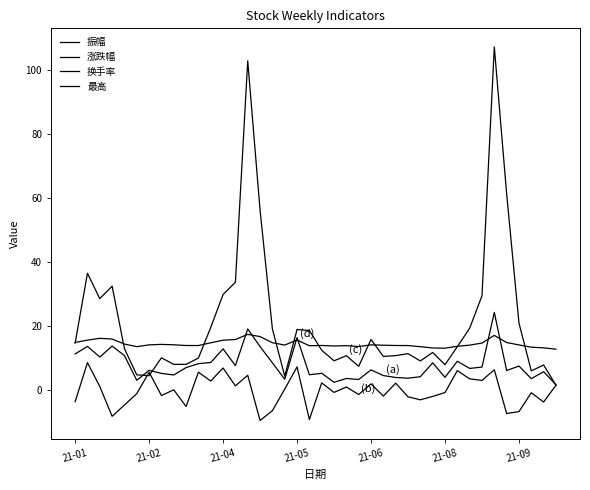

How many lines are shown in the chart?

4